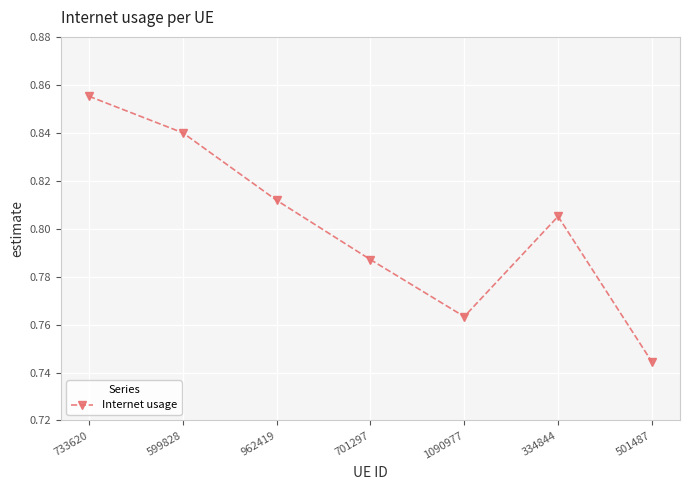

True or false: the data has more than 0 interior local peaks.

True